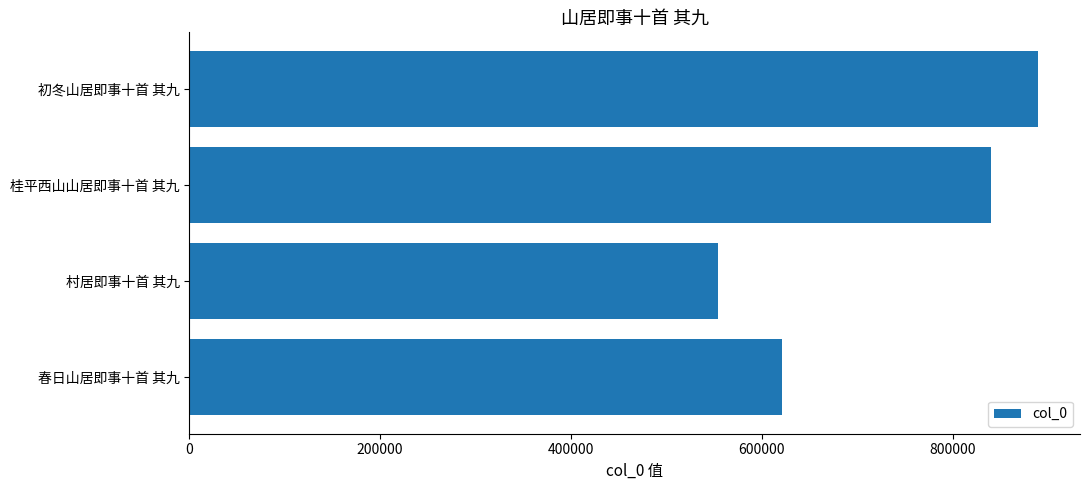

How many series are shown in this chart?

1